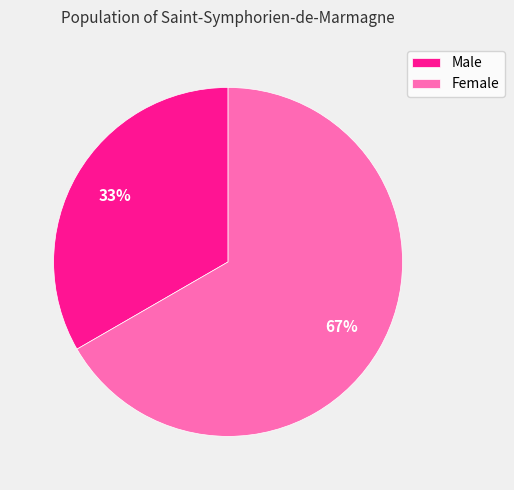

To the nearest percent, what portion does Male represent?

33%